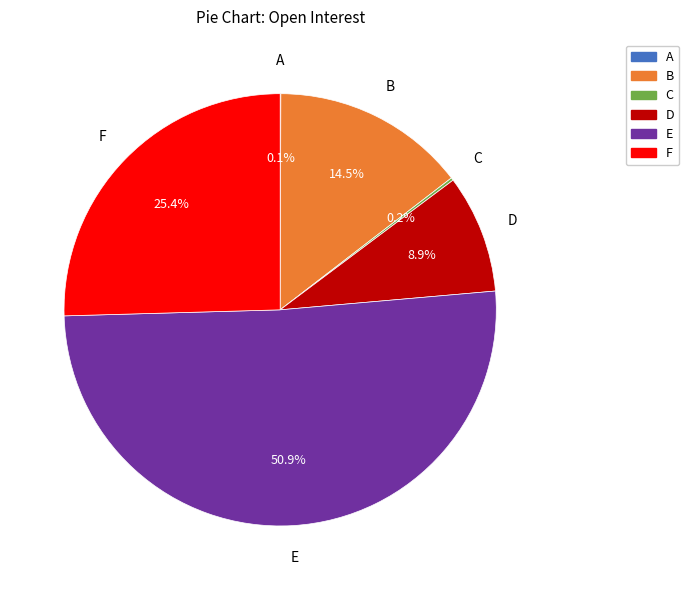

Between D and B, which is larger?

B